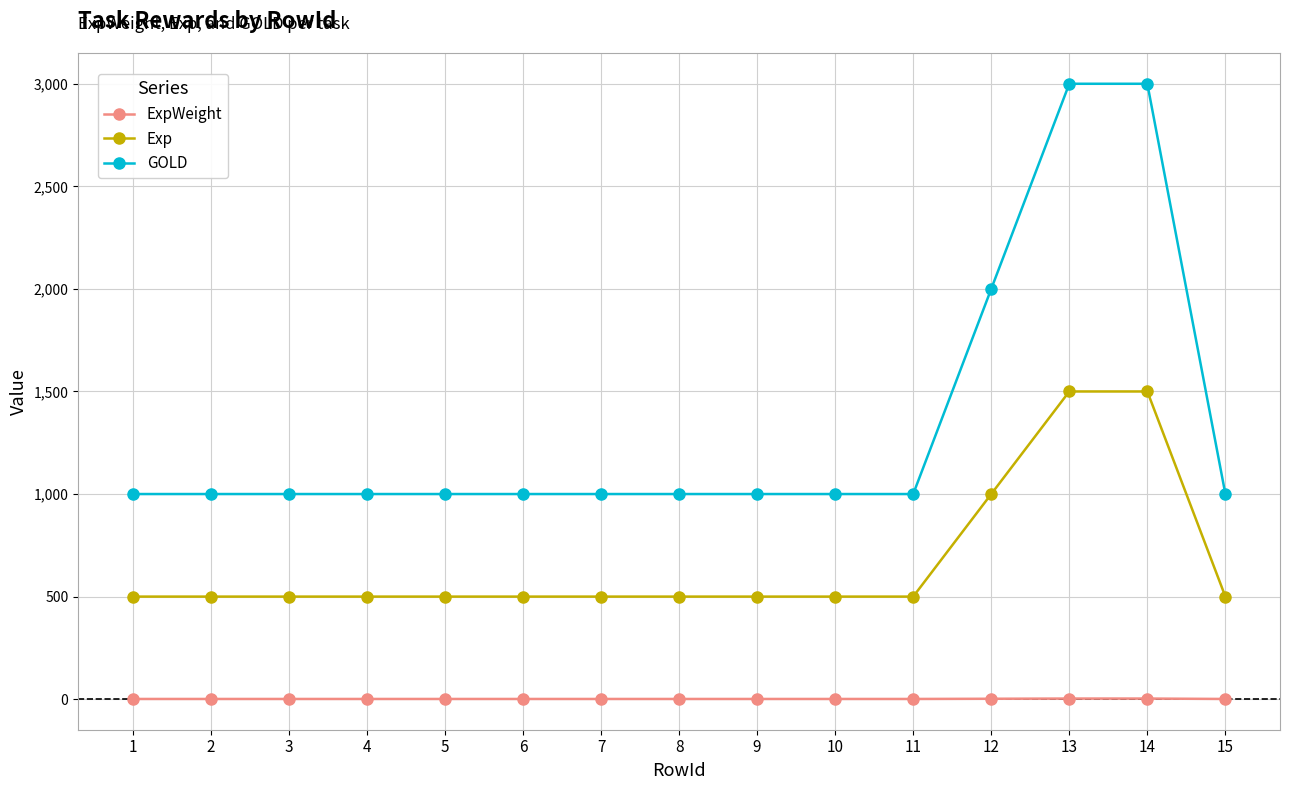

True or false: GOLD and ExpWeight cross at least once.

False